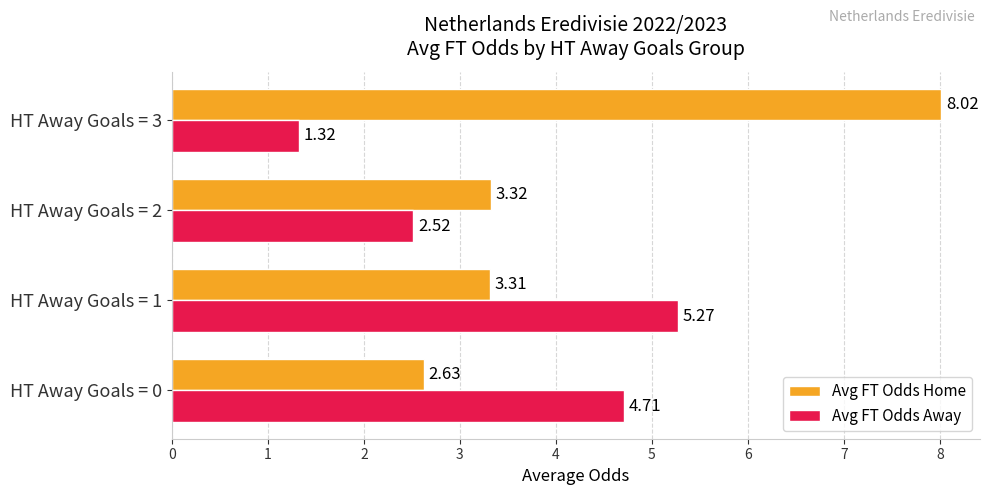

What is the greatest value displayed?

8.0